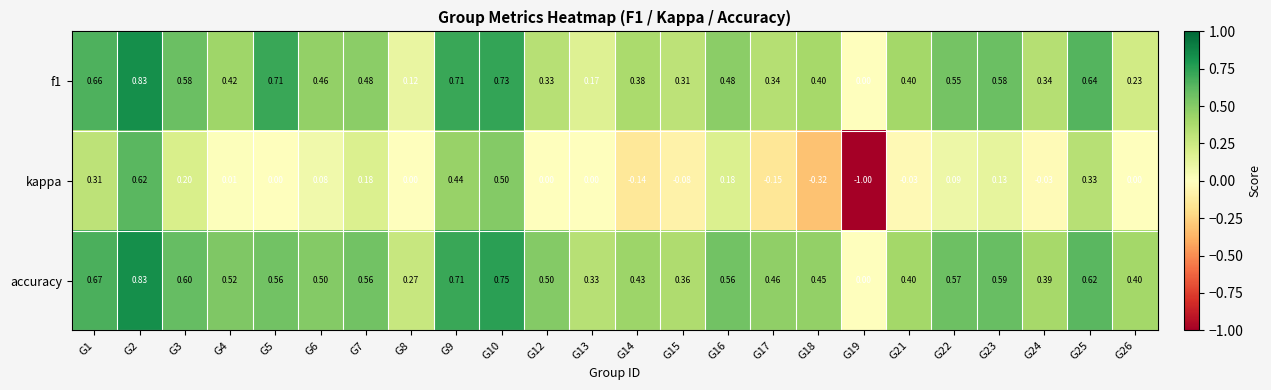

Which series has the largest total across all categories?

accuracy